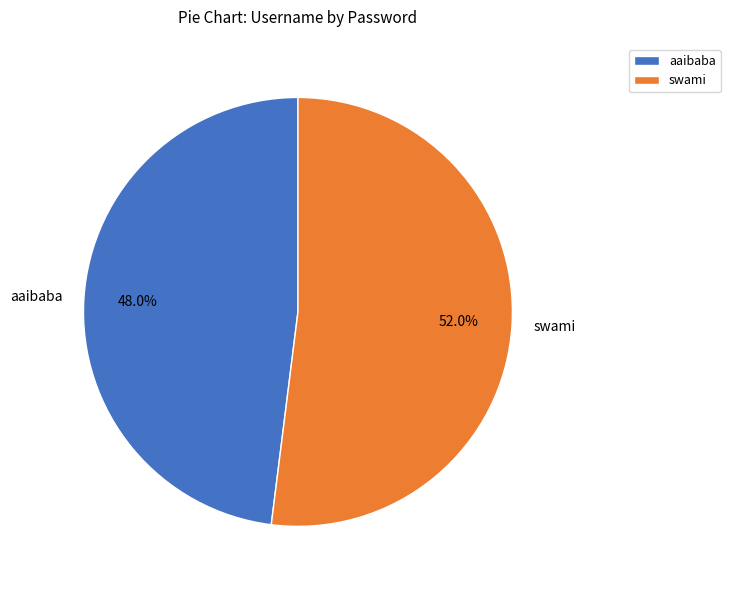

True or false: swami accounts for 52% of the total.

True